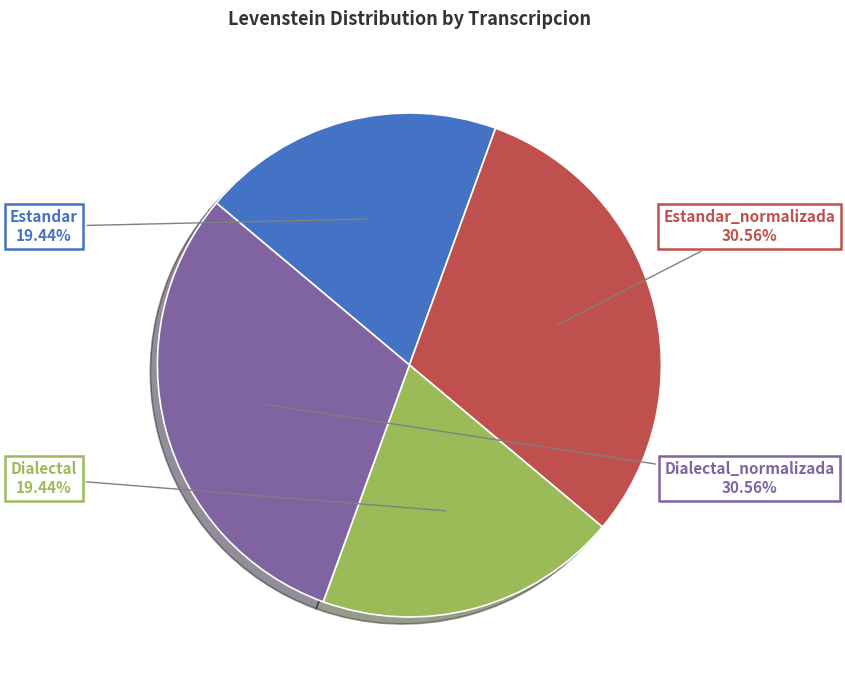

Combined, what portion of the pie is Dialectal and Dialectal_normalizada?

50.0%